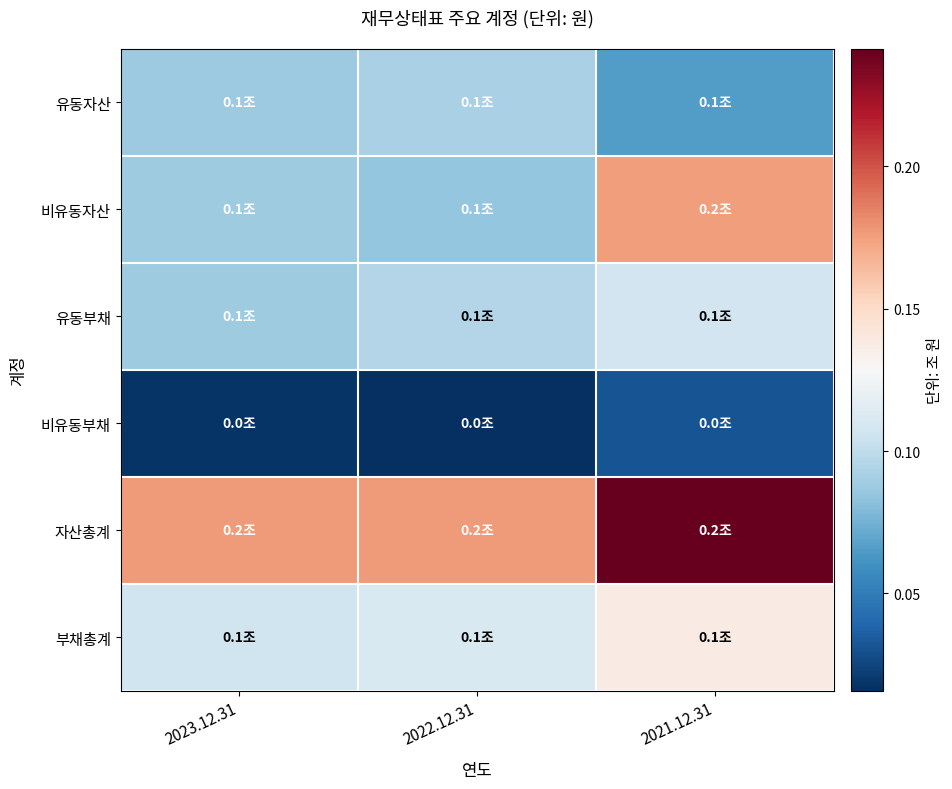

Reading left to right, extract all data points from this chart.

유동자산: 2023.12.31=0.1	2022.12.31=0.1	2021.12.31=0.1
비유동자산: 2023.12.31=0.1	2022.12.31=0.1	2021.12.31=0.2
유동부채: 2023.12.31=0.1	2022.12.31=0.1	2021.12.31=0.1
비유동부채: 2023.12.31=0.0	2022.12.31=0.0	2021.12.31=0.0
자산총계: 2023.12.31=0.2	2022.12.31=0.2	2021.12.31=0.2
부채총계: 2023.12.31=0.1	2022.12.31=0.1	2021.12.31=0.1